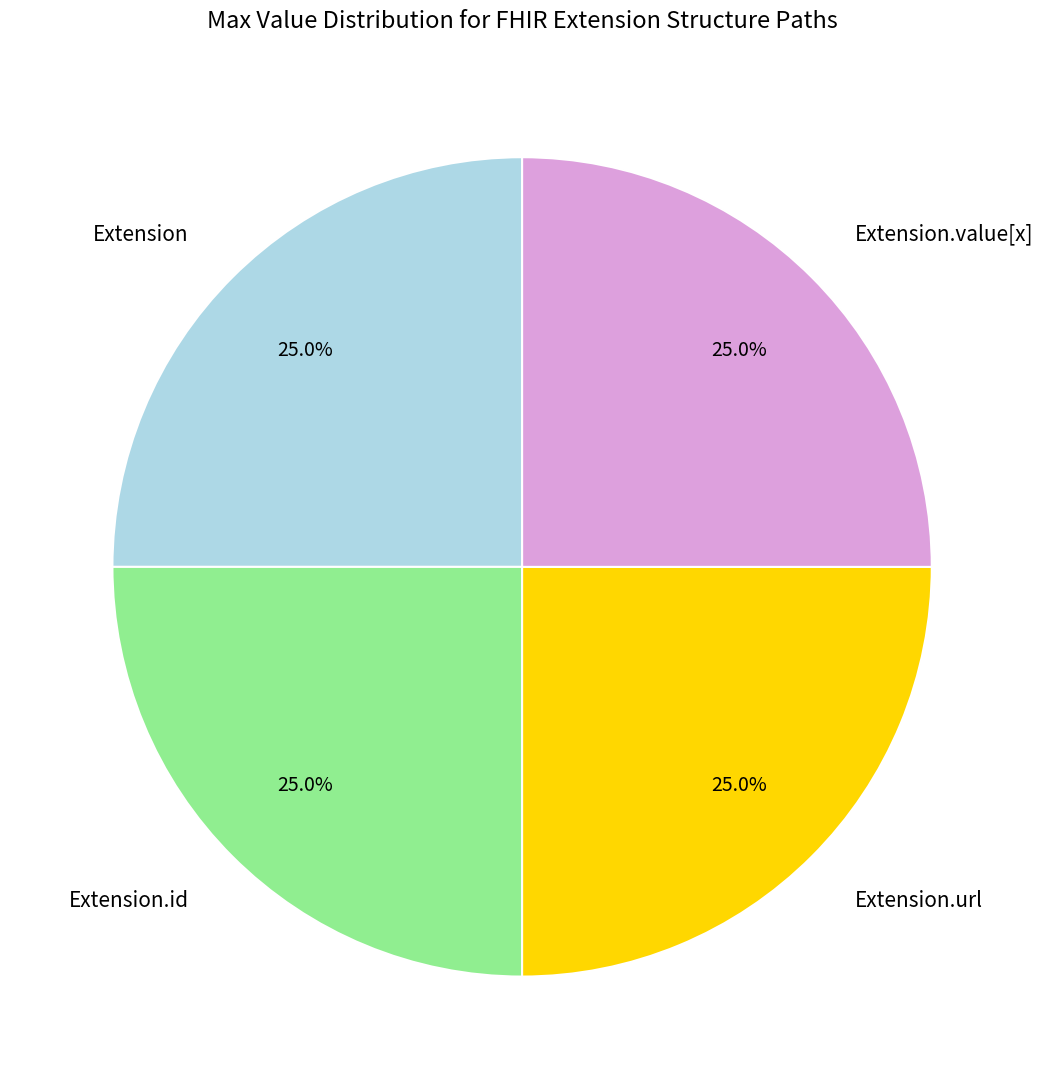

Is there a majority slice in this chart?

No